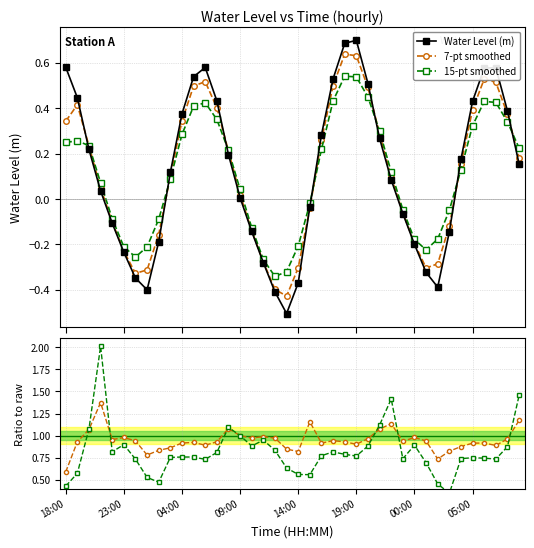

What is the difference between the maximum and second lowest values in the 7-pt smoothed series?

1.0